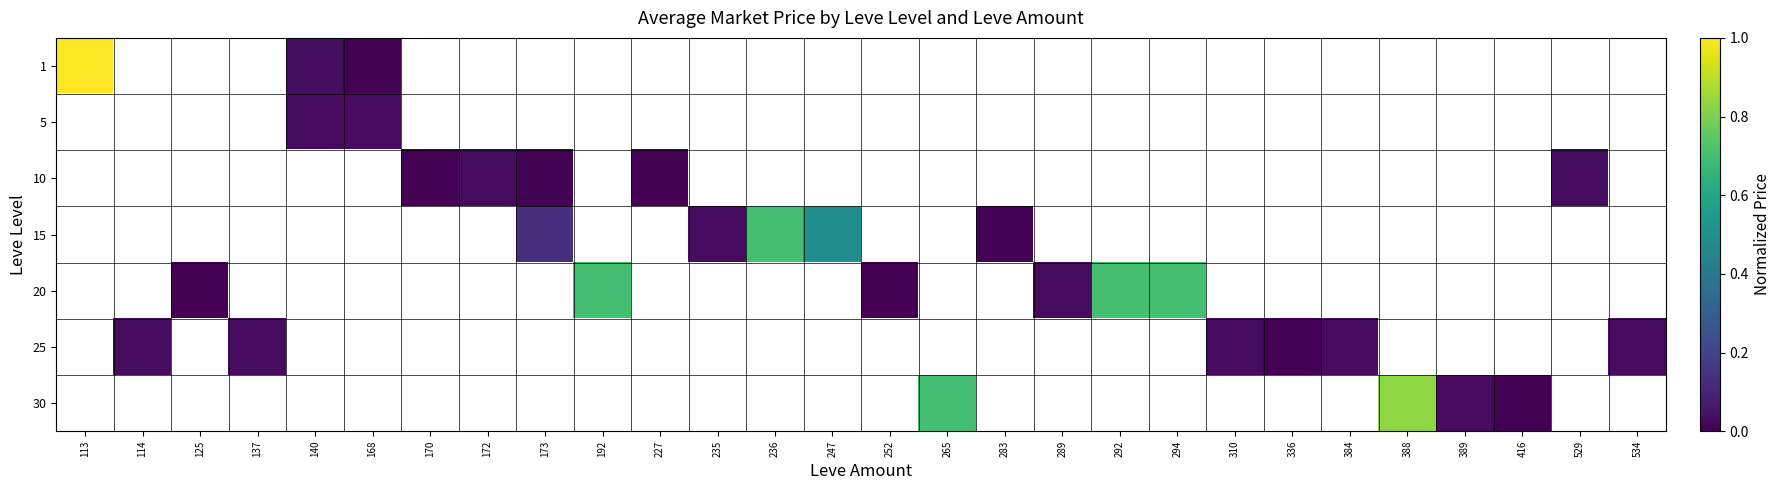

The 20 series shows 0.0 at 289. True or false?

True